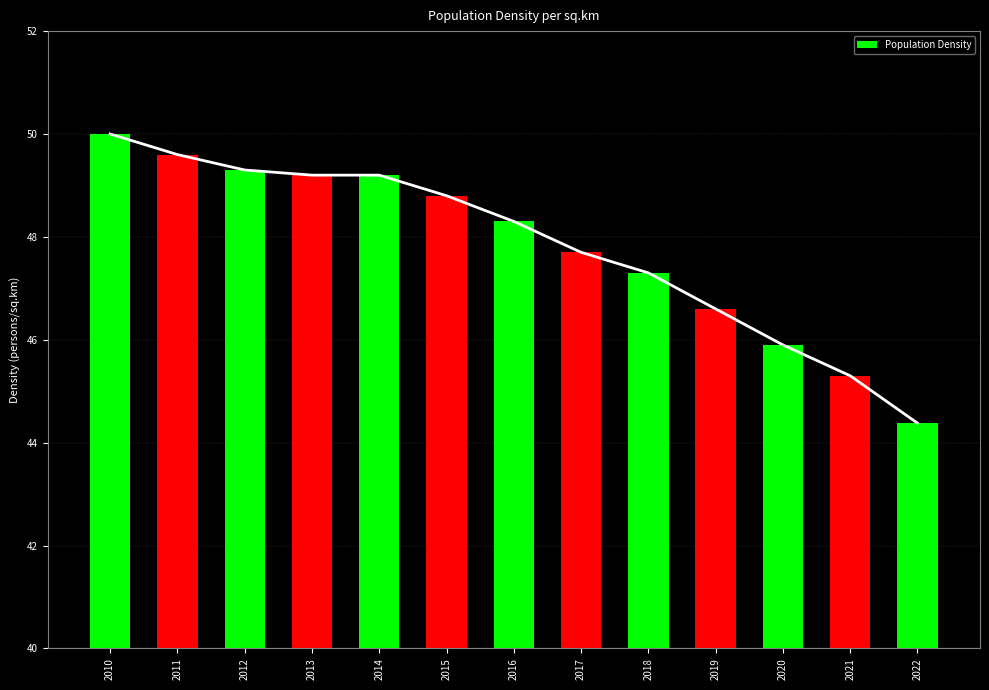

At which label does the data first exceed 48?

2010